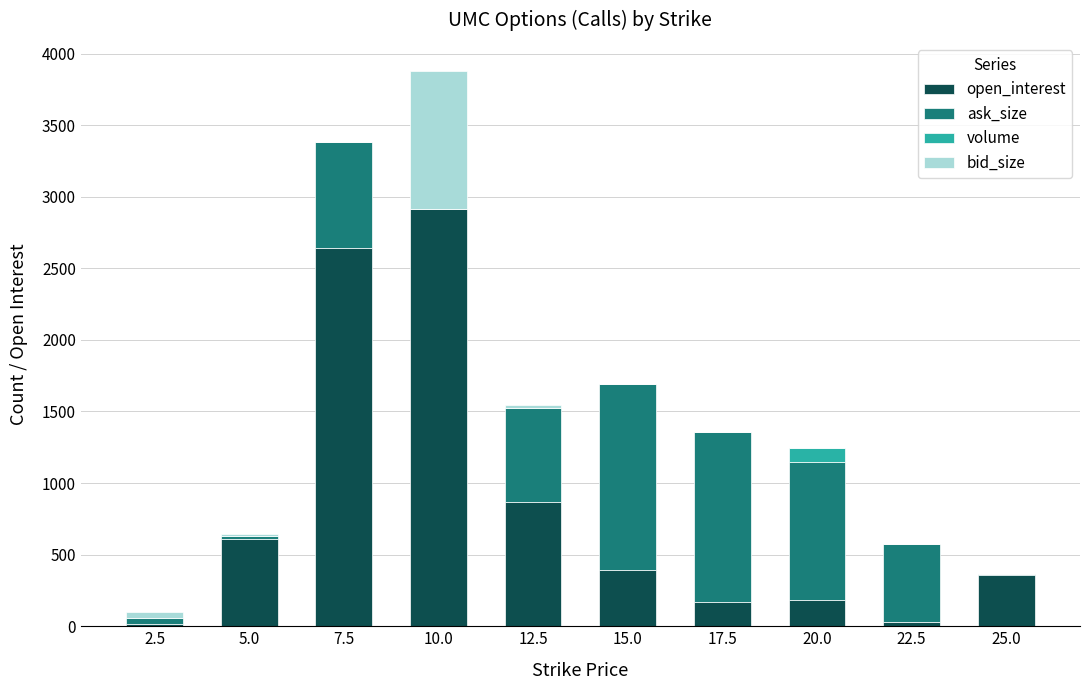

What is the label of the 10th bar from the left?

25.0